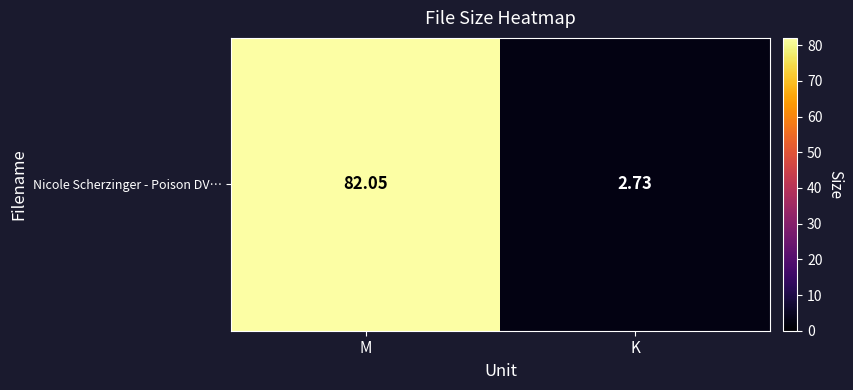

Where does the data first go above 82?

M